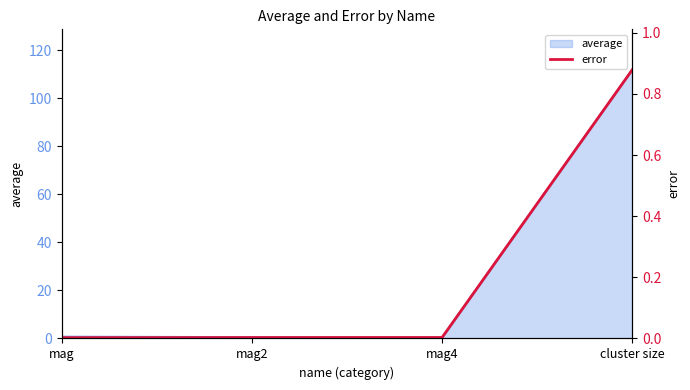

The value at cluster size is 0.2. True or false?

False